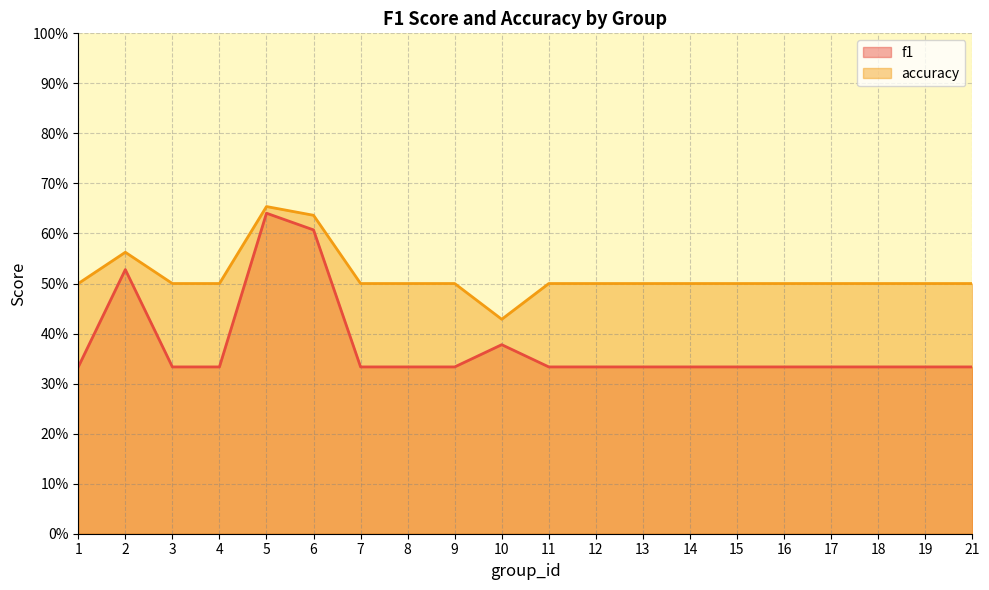

True or false: f1 and accuracy cross at least once.

False